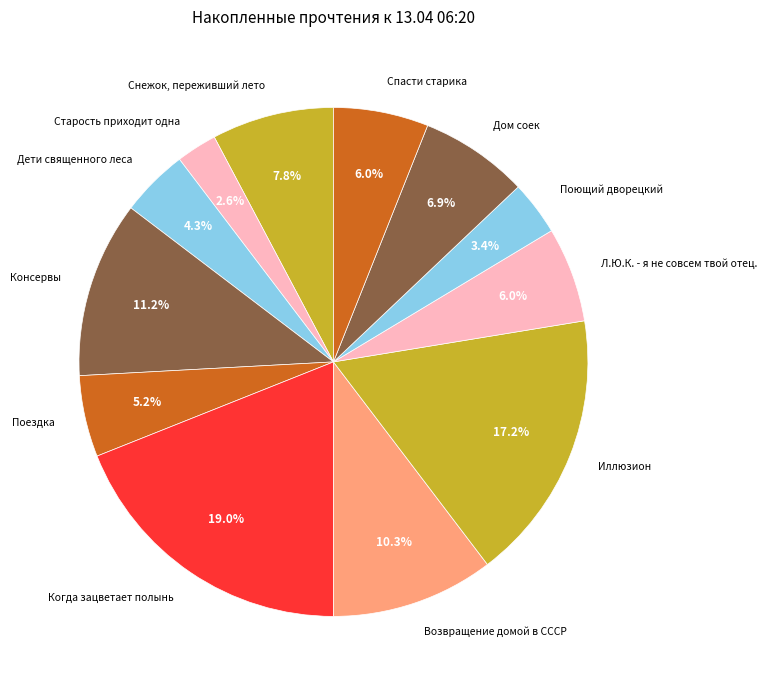

Which category has the biggest portion of the pie?

Когда зацветает полынь